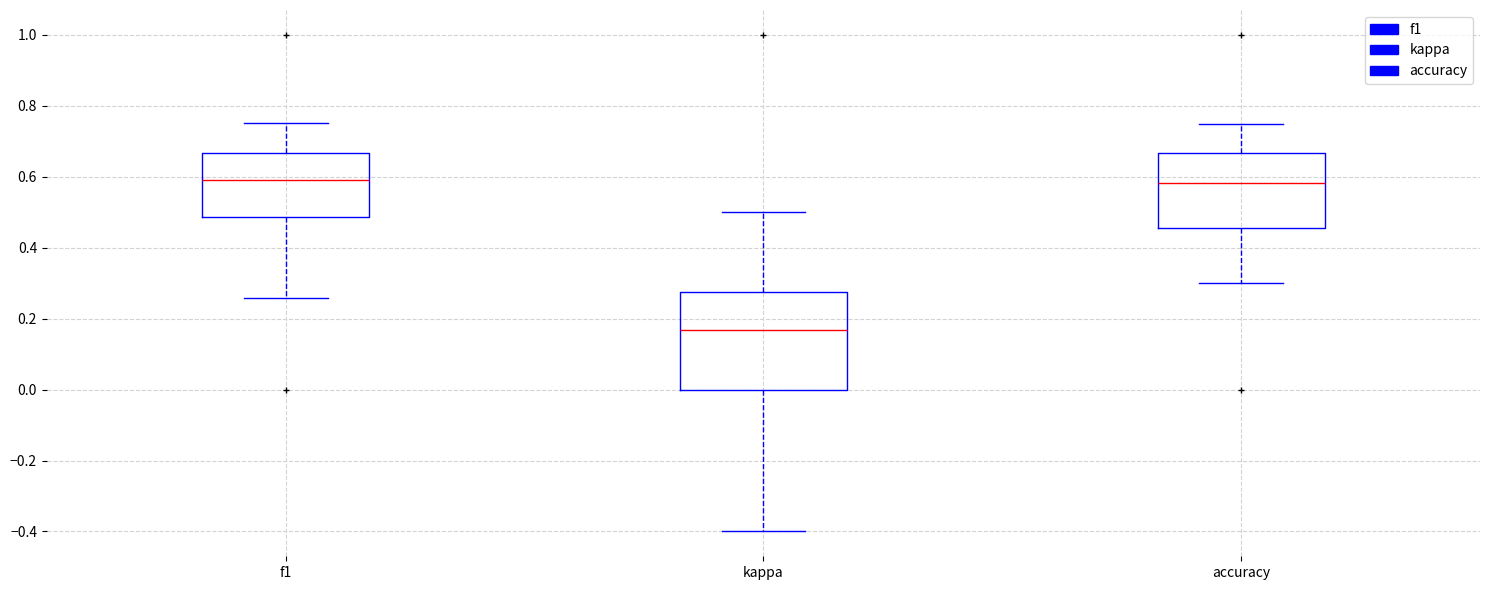

Which box's median line is the lowest?

kappa